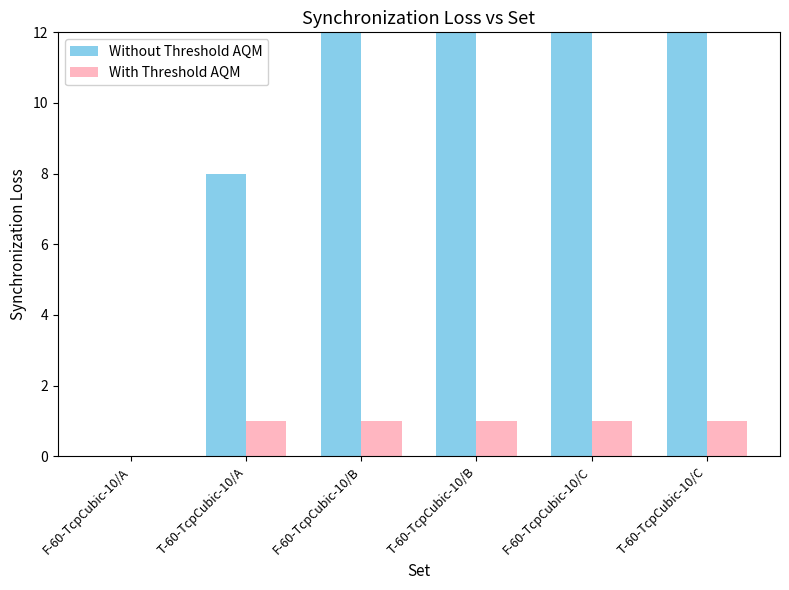

What is the value of the With Threshold AQM bar at the 4th from the left?

1